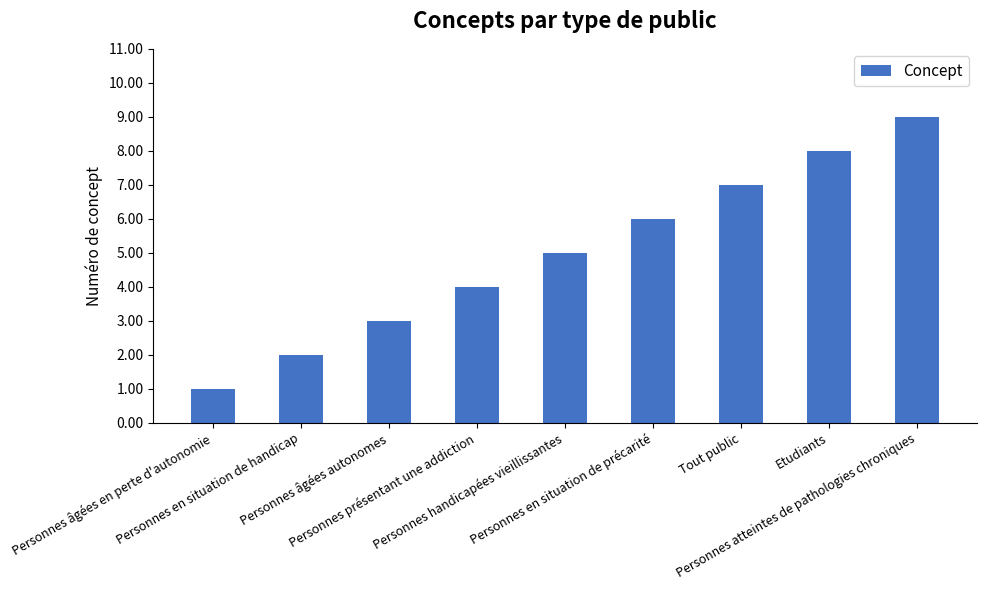

What is the sum of all values?

45